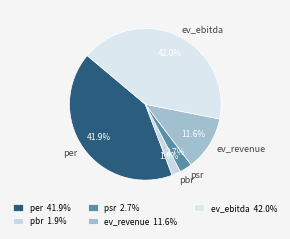

To the nearest percent, what is the difference between the largest and smallest slice percentages?

40%